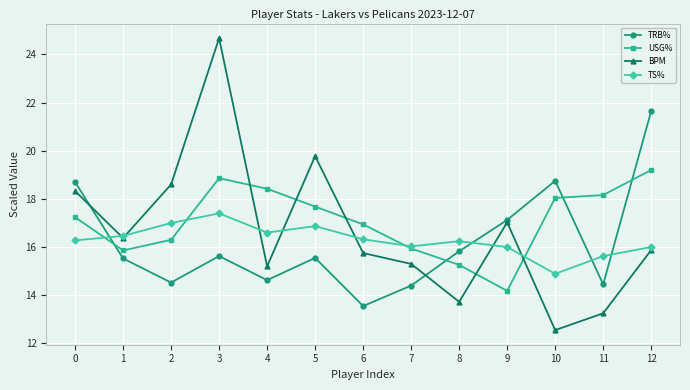

Is the value of BPM at 1 greater than the value of TRB% at 1?

Yes